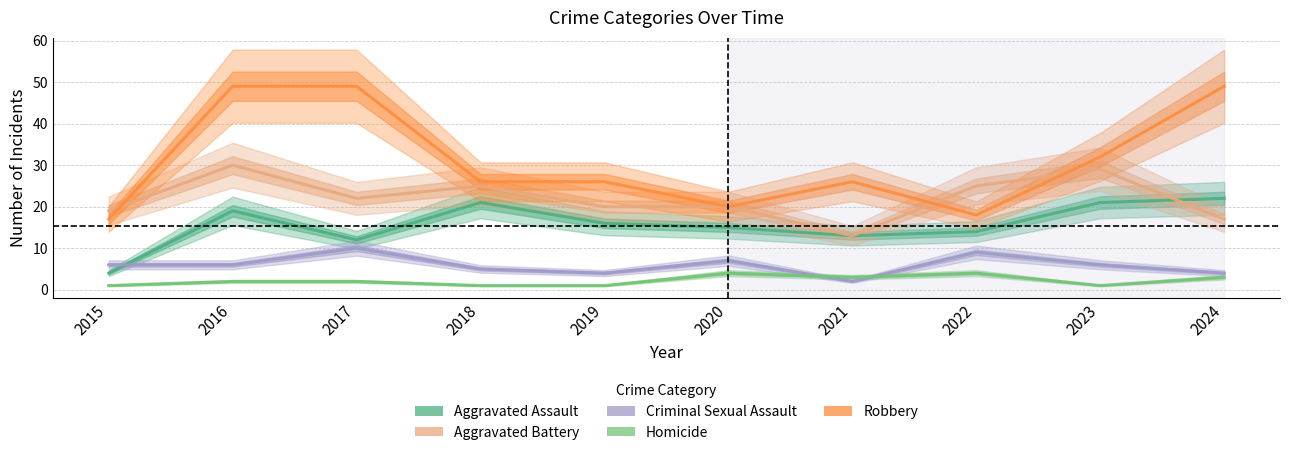

Where is the first local minimum for Robbery?

2020